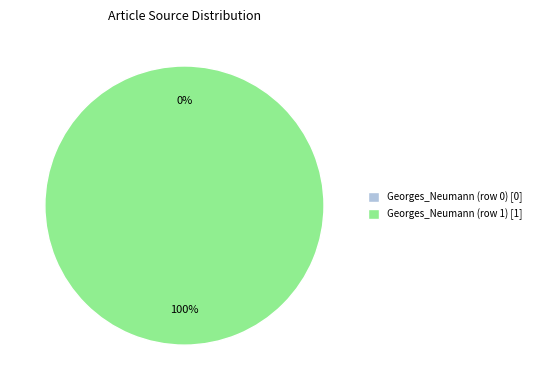

What is the change in value from Georges_Neumann (row 0) to Georges_Neumann (row 1)?

+1